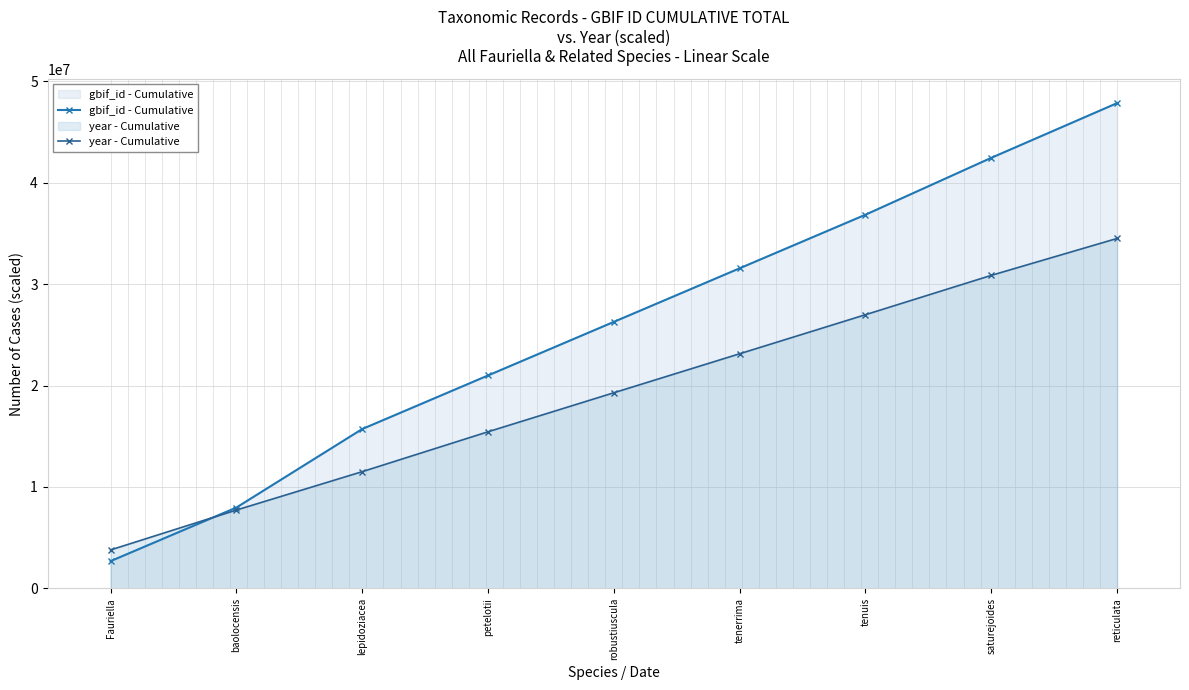

What is the difference between the maximum and minimum values in the year - Cumulative series?

30714000